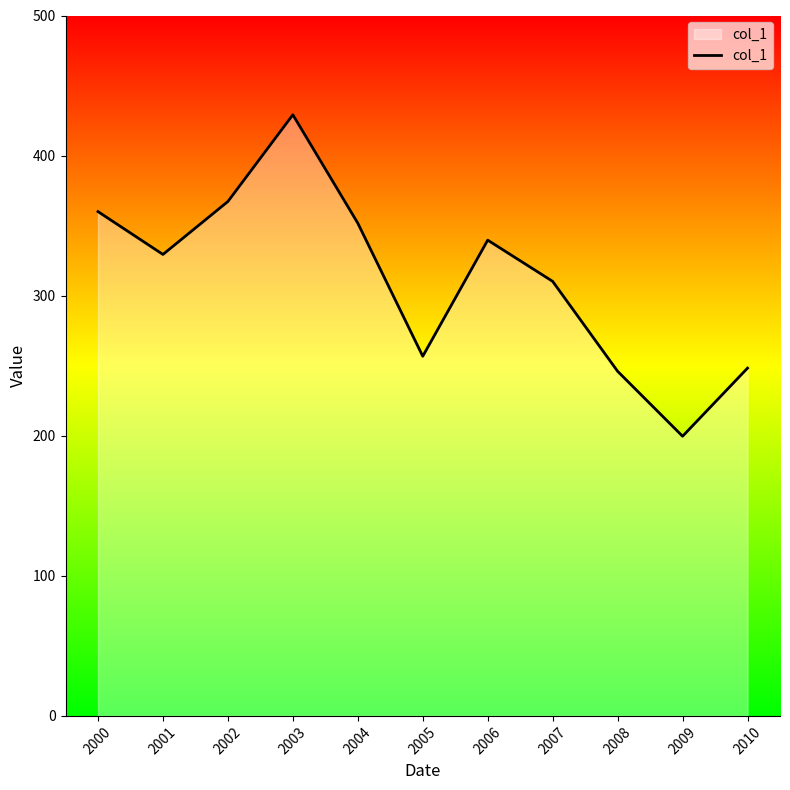

How many lines are shown in the chart?

1